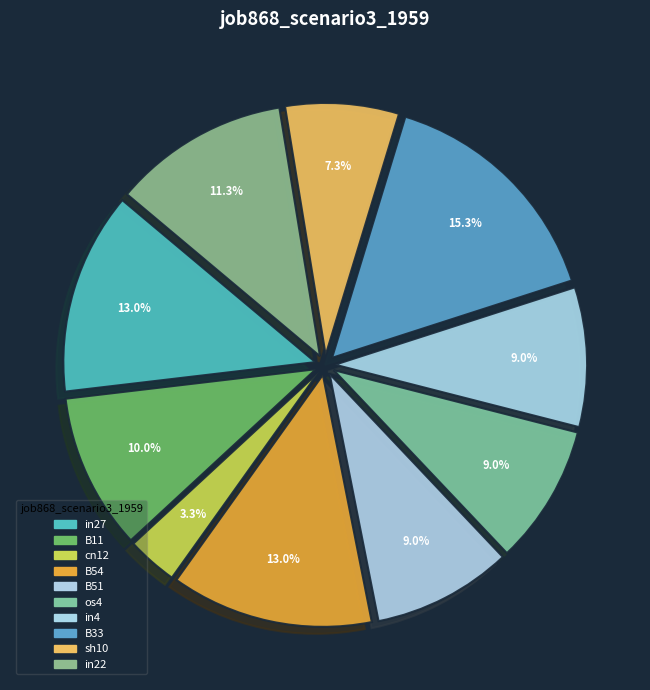

Count the number of slices in the pie.

10